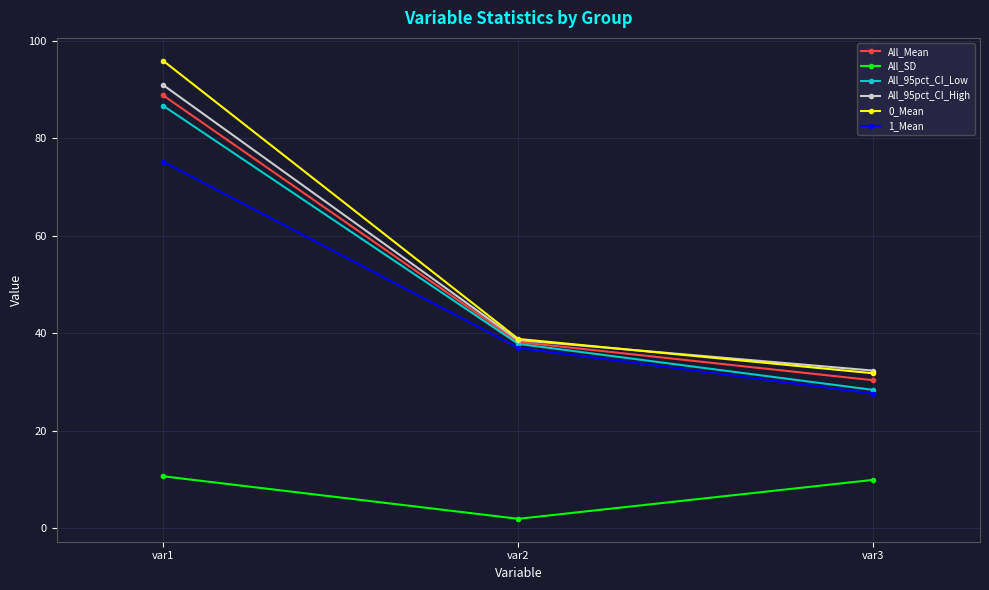

At which label is 1_Mean closest to 51?

var2